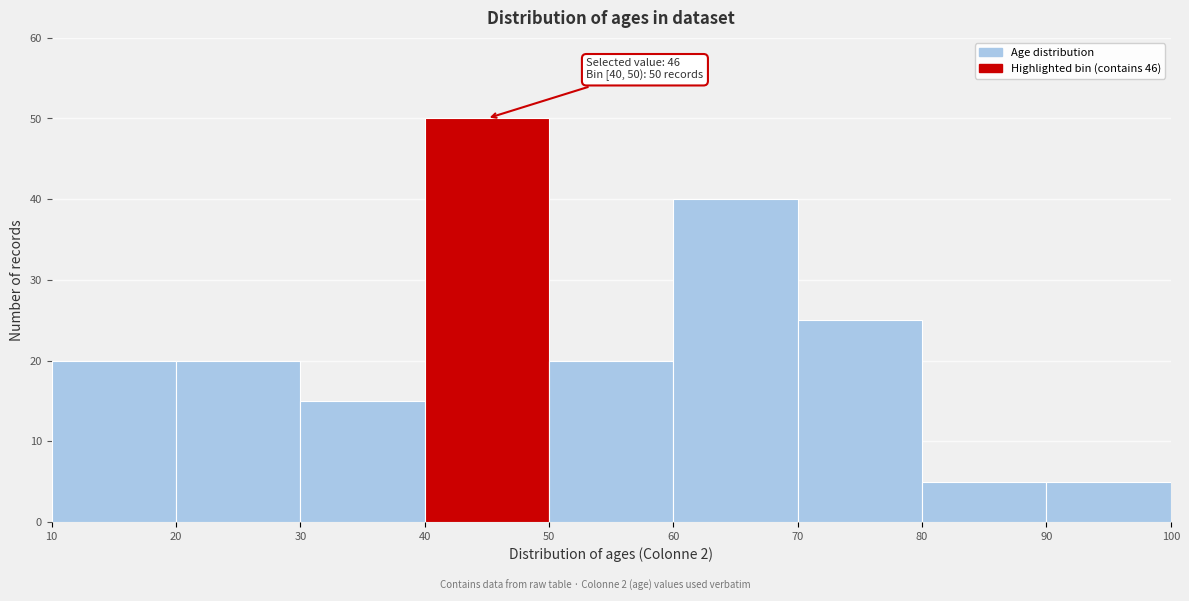

Over which range of the x-axis is the bar tallest?

40 to 50